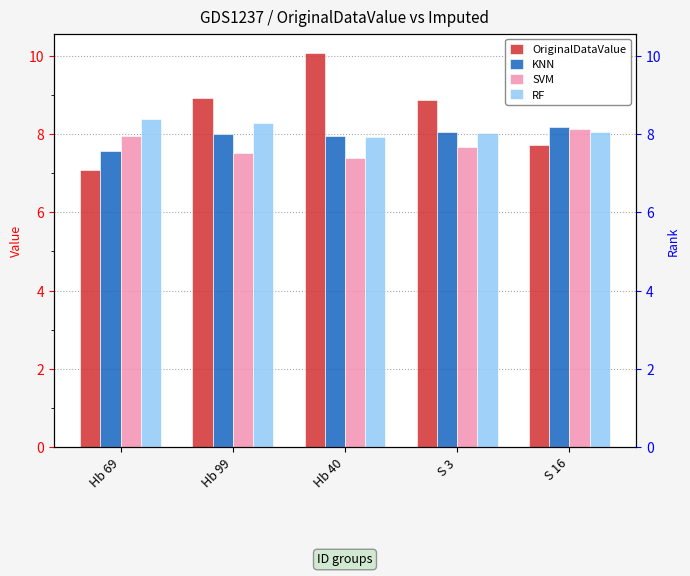

At how many categories does at least one series exceed 7?

5